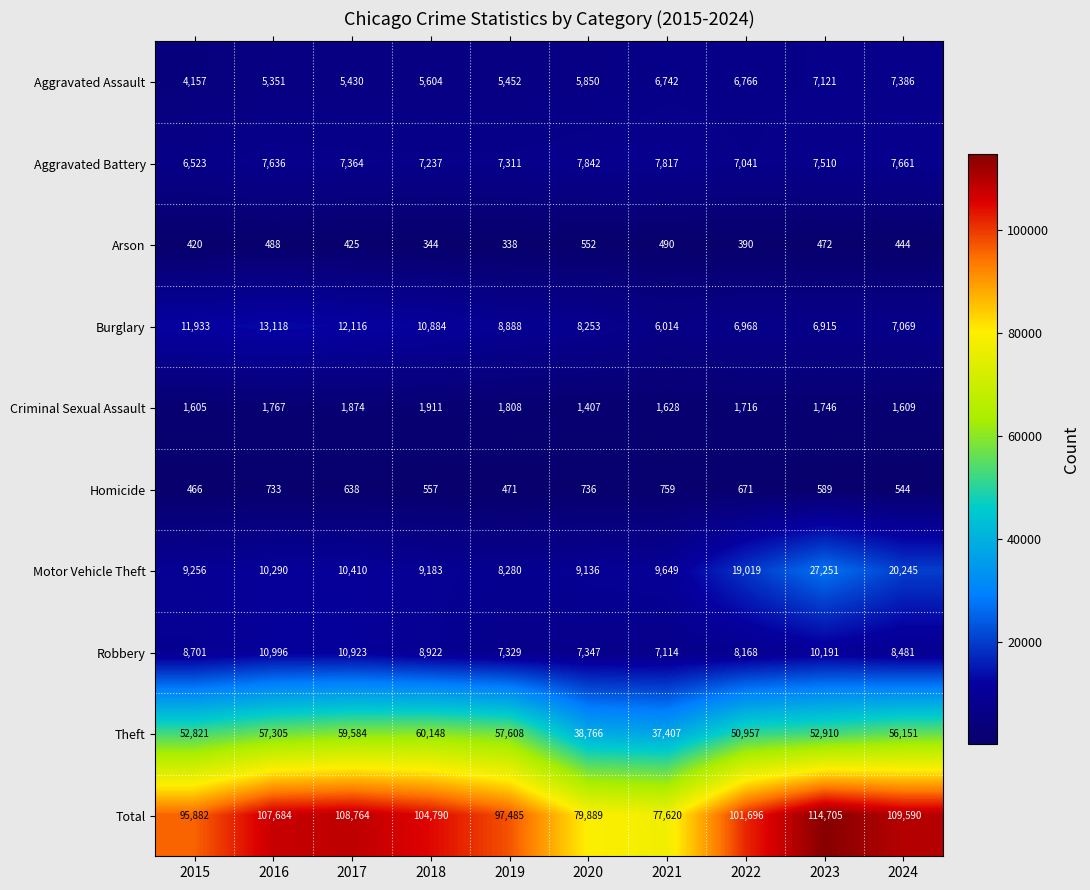

What is the approximate value of Aggravated Assault at 2024?

7386